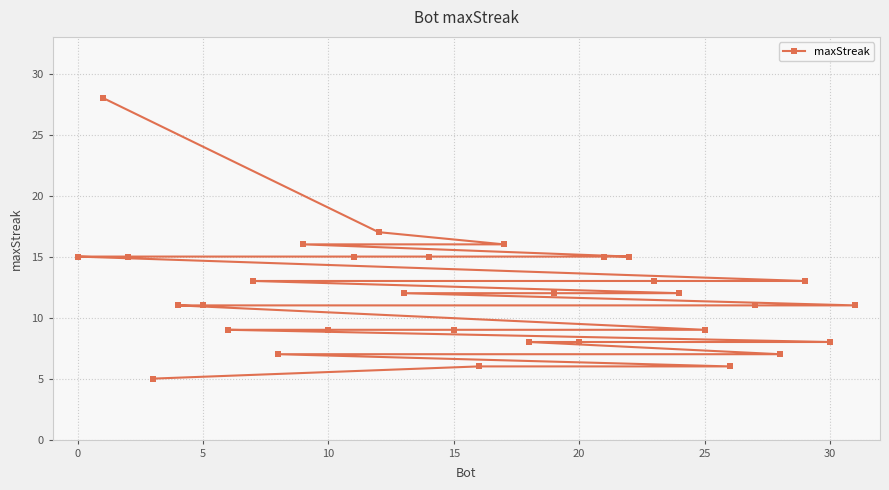

Read the value at 20, to the nearest 10.

10